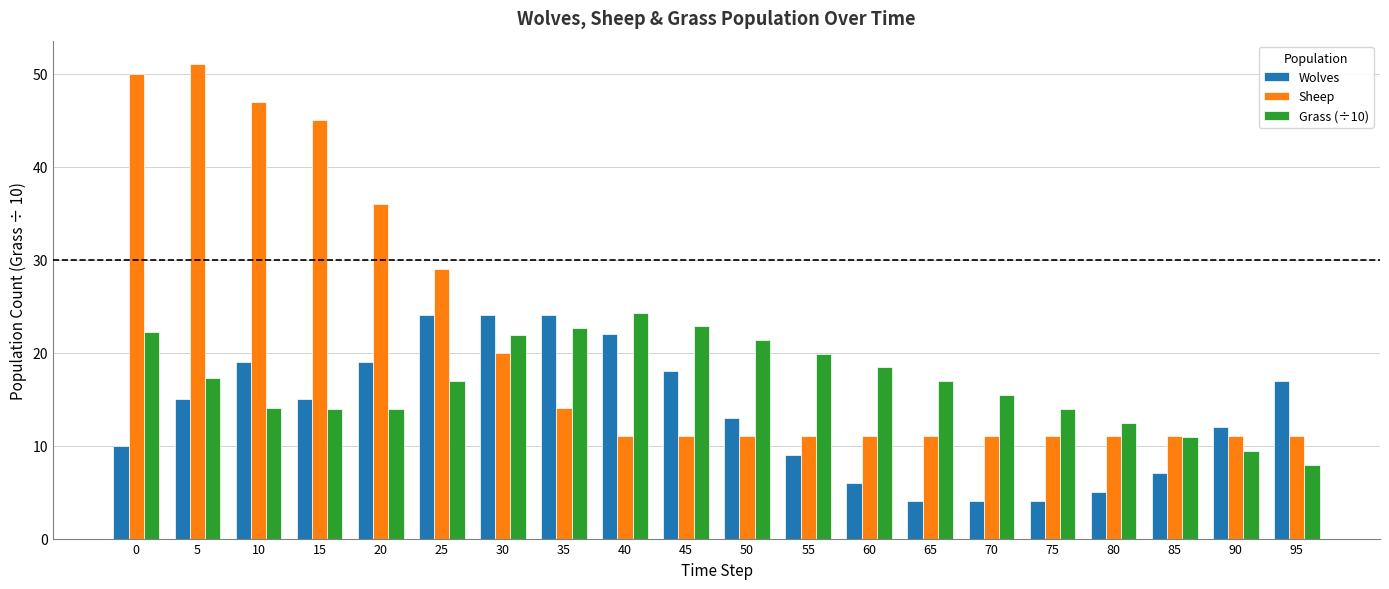

What is the difference between the maximum and minimum values in the Sheep series?

40.0